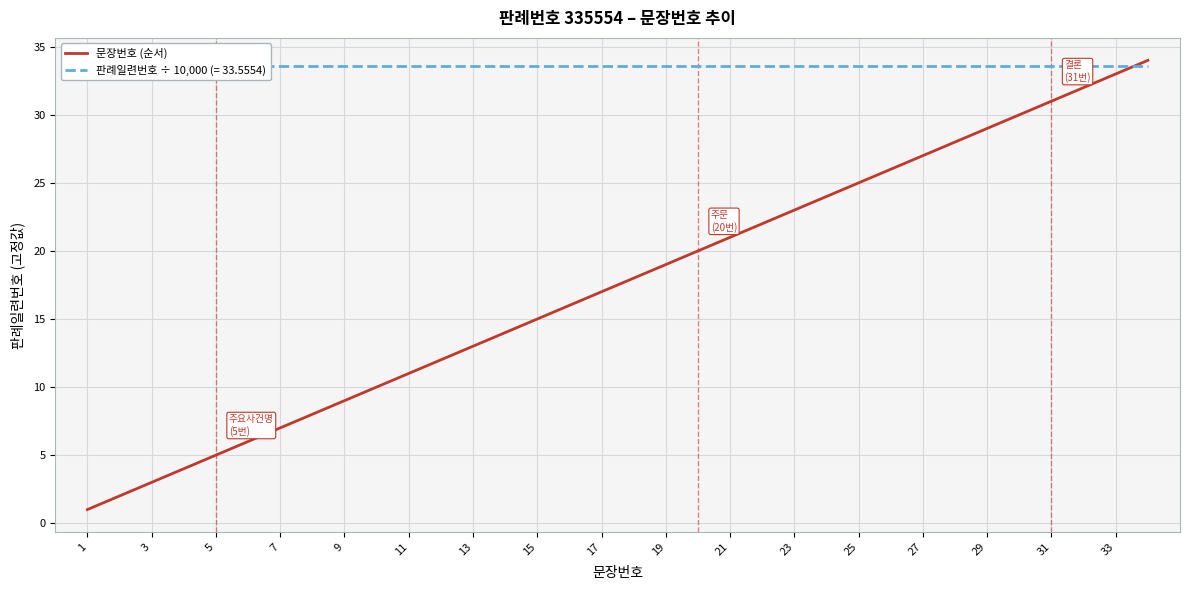

Is it true that 문장번호 (순서) equals 22 at 15?

False